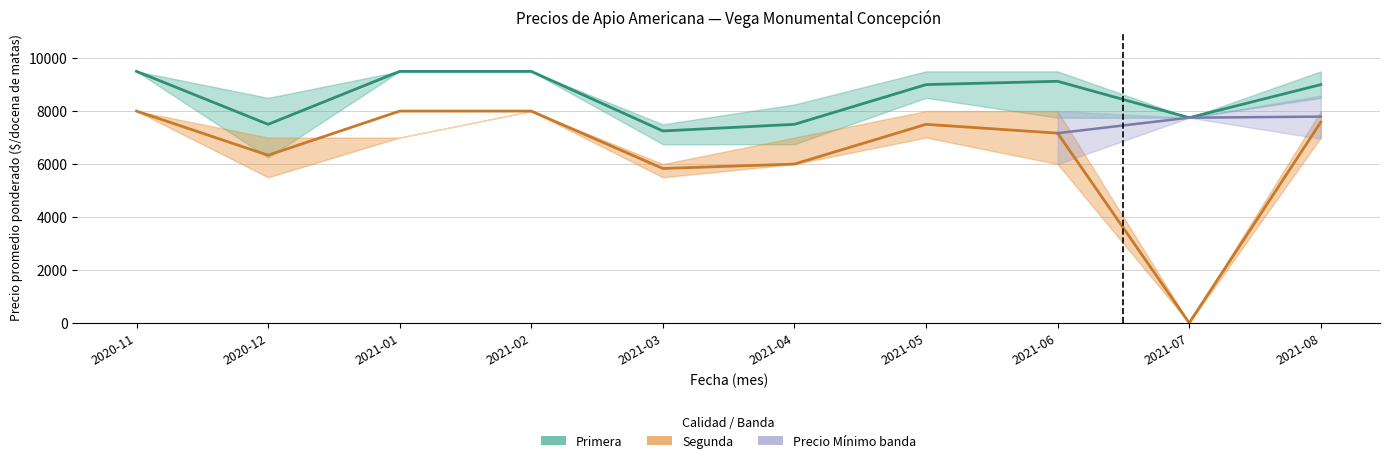

What is the label of the 5th point from the right?

2021-04